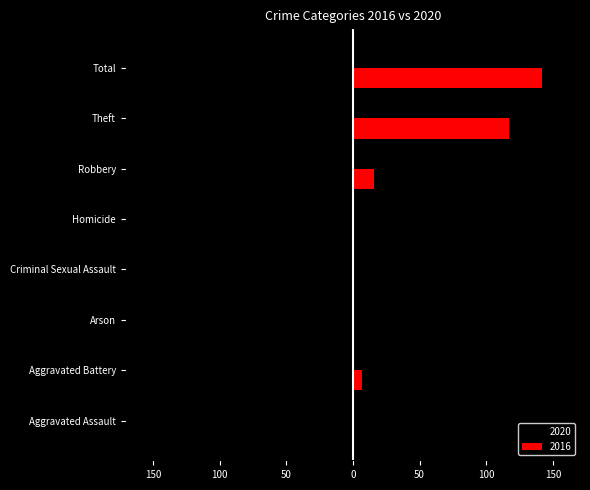

Rank the series at Theft from lowest to highest value.

2020, 2016